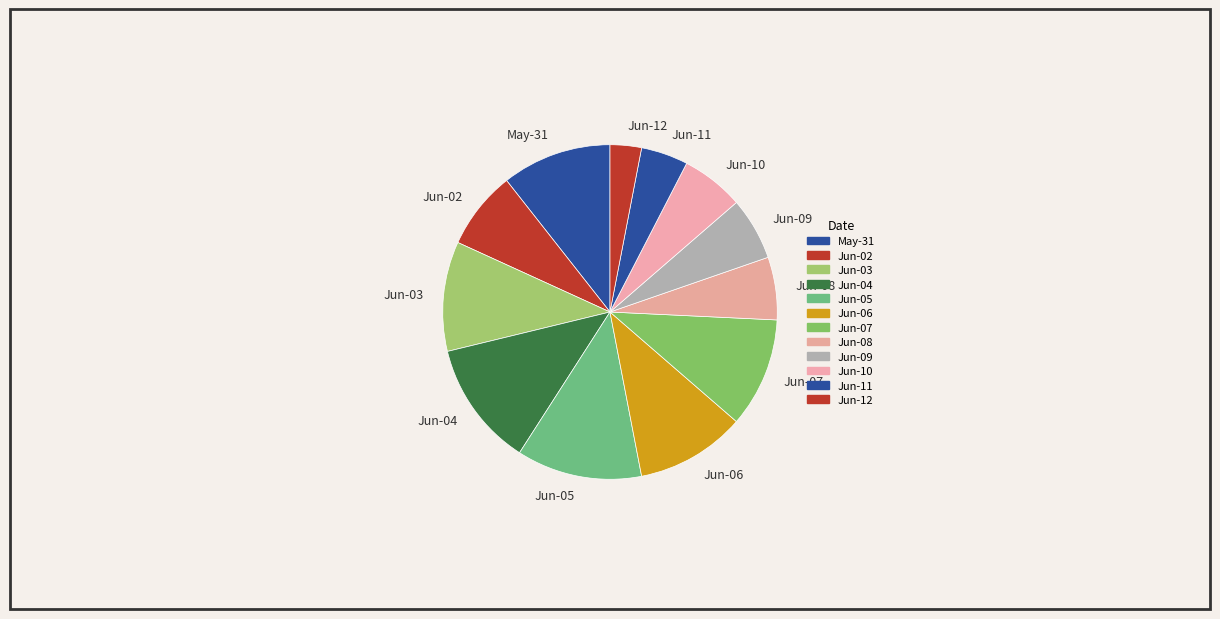

Approximately how many times larger is the value at Jun-05 compared to Jun-06?

1.1